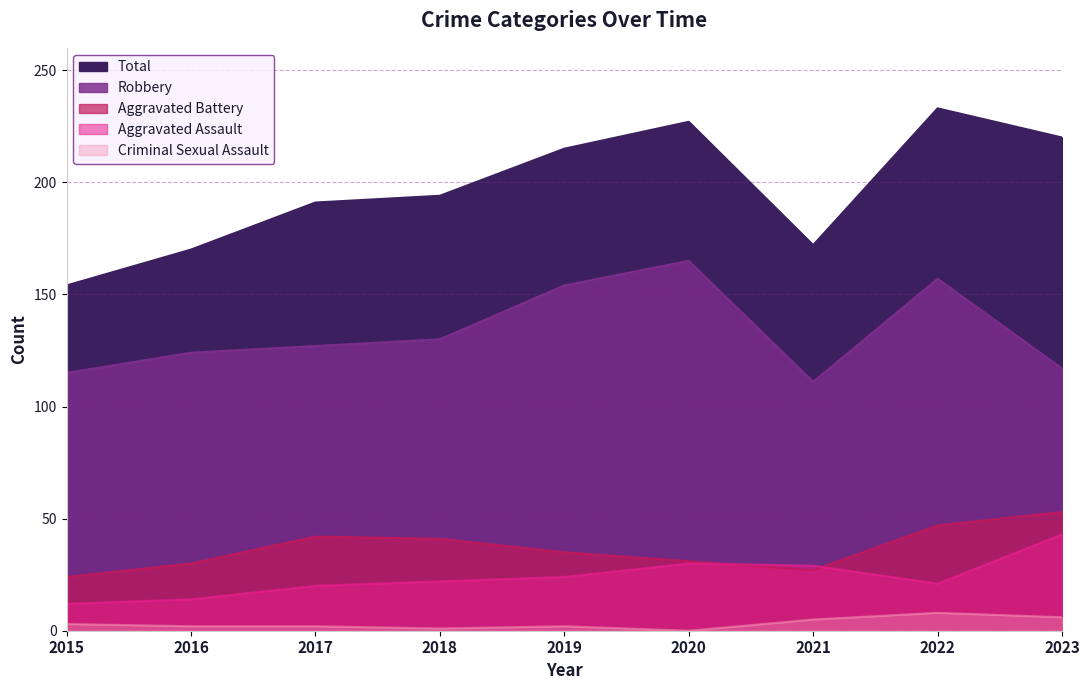

Which category has the lowest value in the Aggravated Battery series?

2015